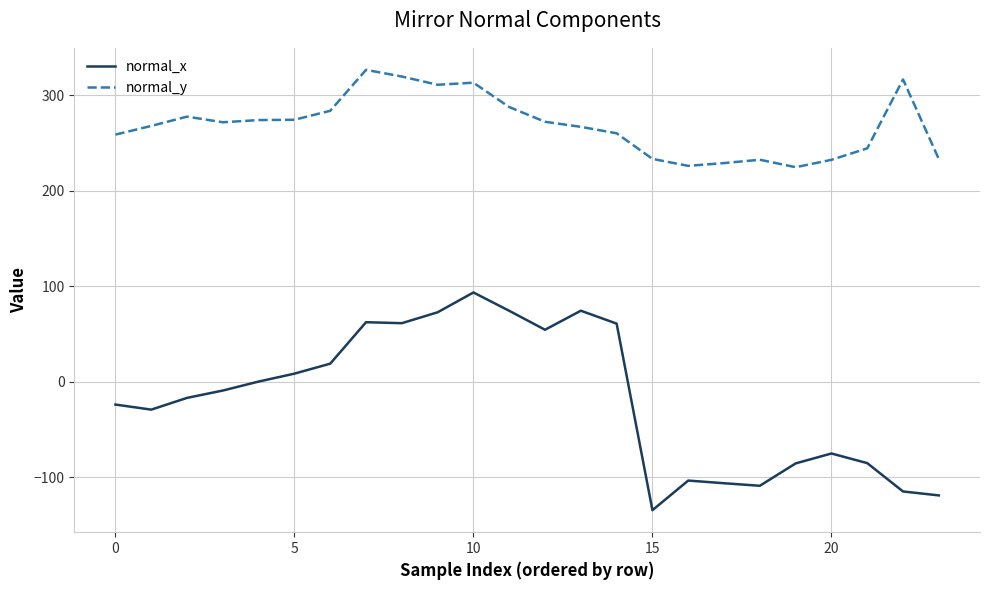

Which series has the largest total across all categories?

normal_y